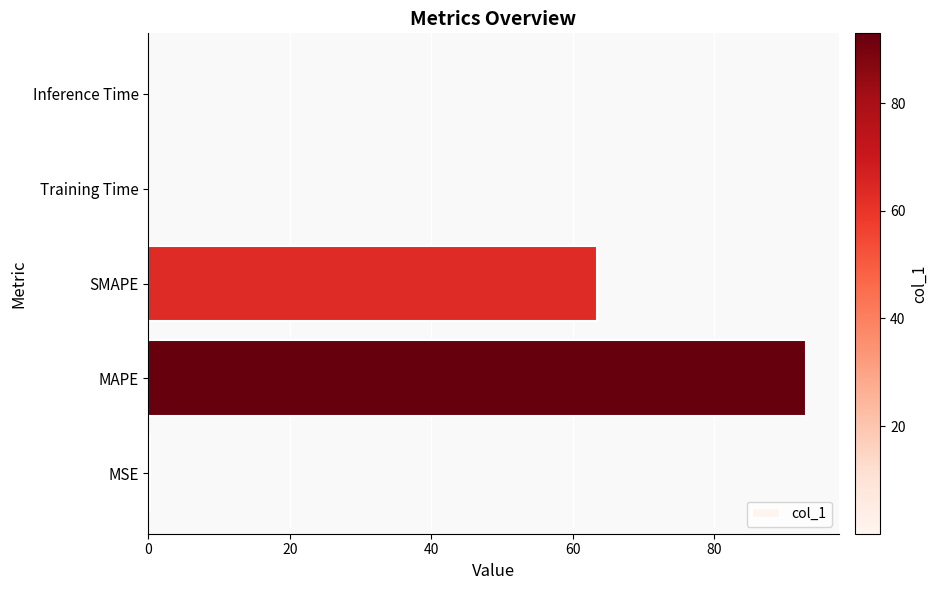

What is the sum of the values at MAPE and SMAPE?

156.4